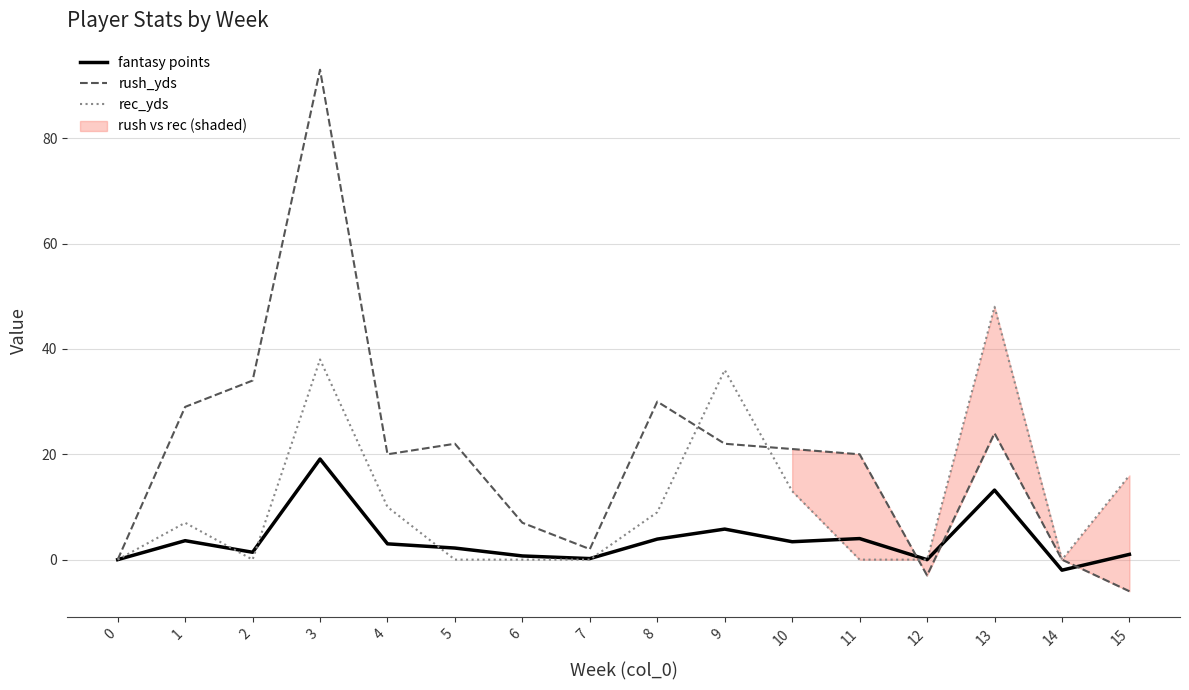

How many intersections are there between fantasy points and rush_yds?

3